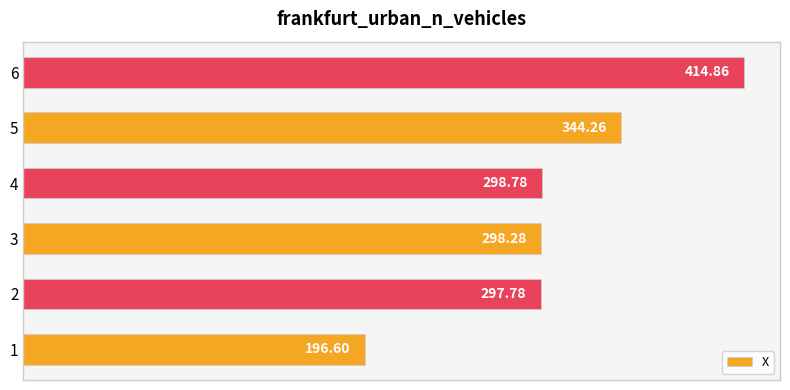

Are the bars grouped side by side (vs. stacked)?

No